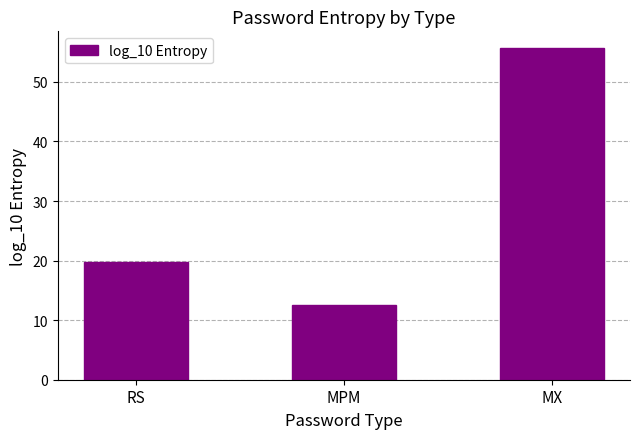

The value at MPM is 18.4. True or false?

False